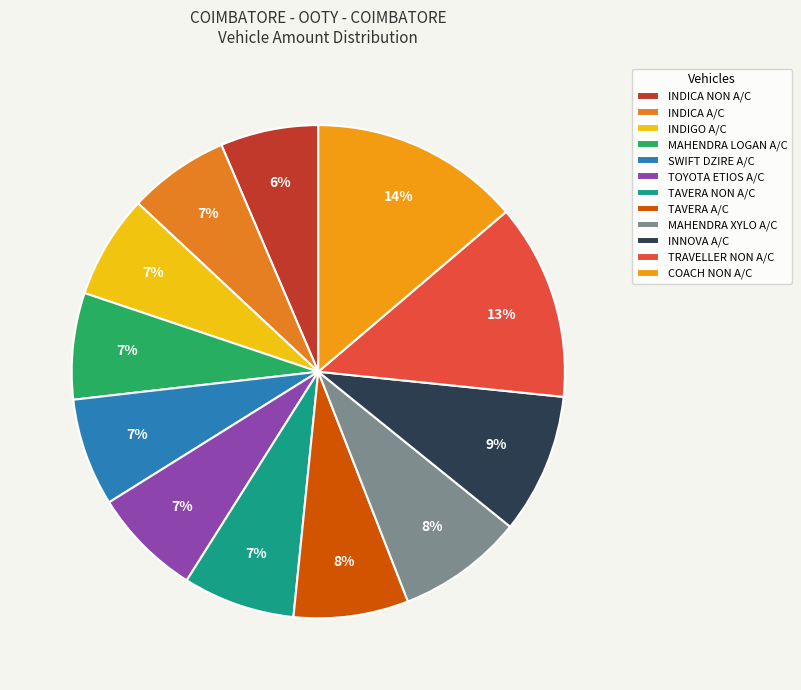

Is it true that TRAVELLER NON A/C is 5% of the pie?

False